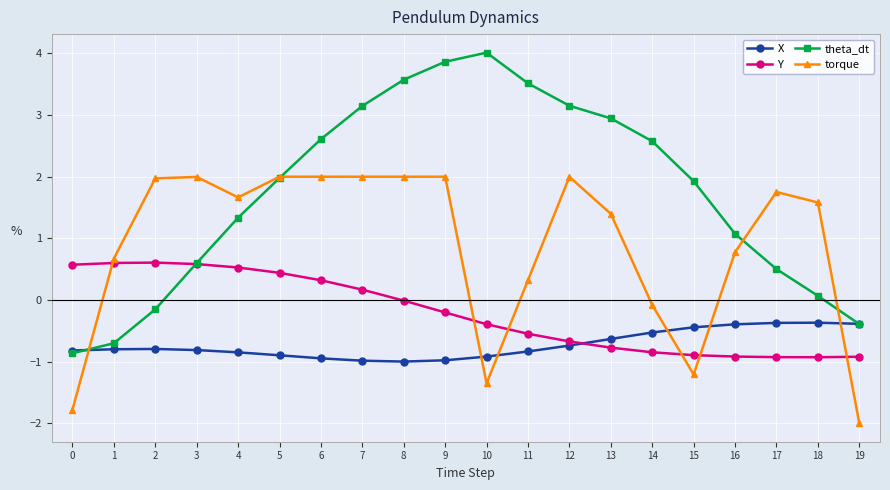

List the series in order of their peak value, lowest first.

X, Y, torque, theta_dt